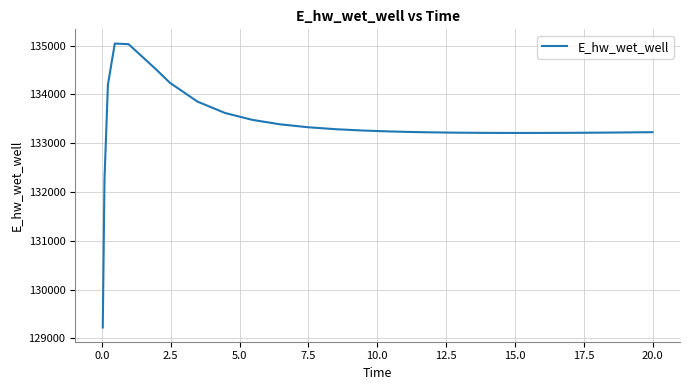

Is this an area chart (filled region under the line)?

No